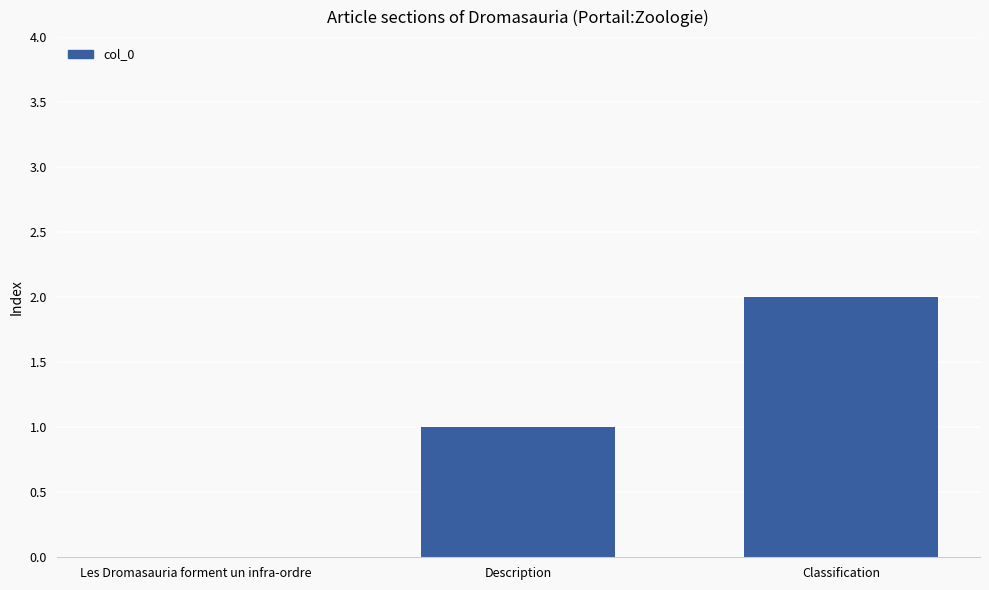

Is it true that the value at Les Dromasauria forment un infra-ordre is 0?

True